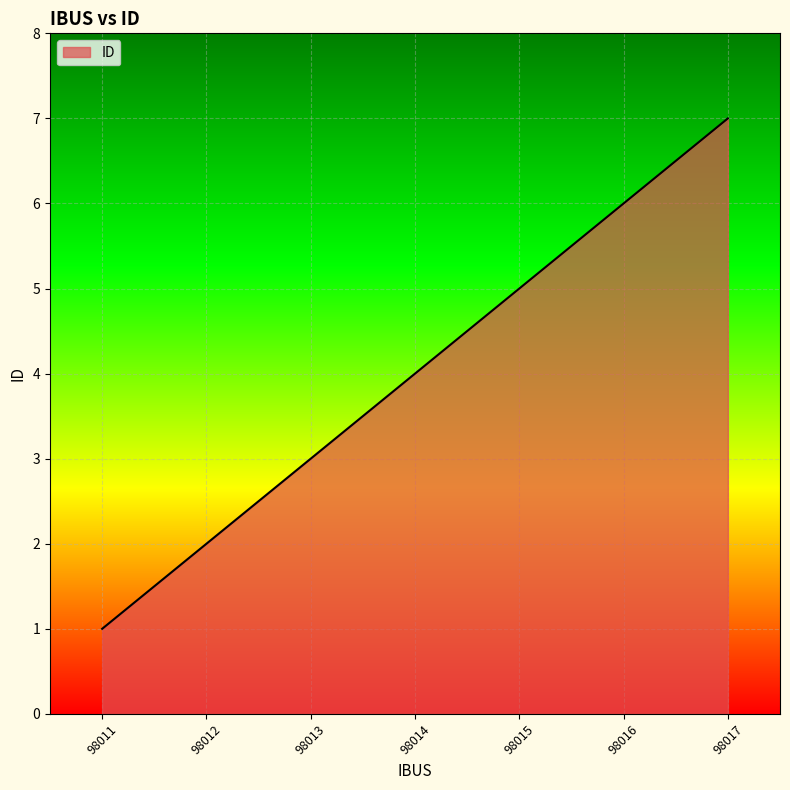

What is the change in value from 98011 to 98017?

+6